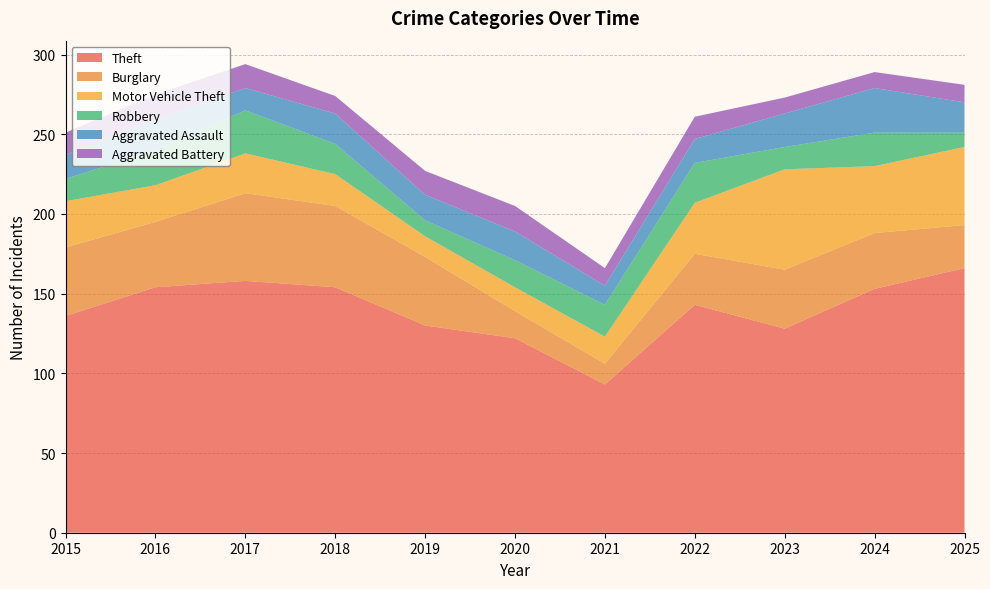

Reading right to left, what are all the values shown in this chart?

Theft: 2025=166	2024=153	2023=128	2022=143	2021=93	2020=122	2019=130	2018=154	2017=158	2016=154	2015=136
Burglary: 2025=27	2024=35	2023=37	2022=32	2021=13	2020=17	2019=43	2018=51	2017=55	2016=41	2015=43
Motor Vehicle Theft: 2025=49	2024=42	2023=63	2022=32	2021=17	2020=15	2019=13	2018=20	2017=25	2016=23	2015=29
Robbery: 2025=9	2024=21	2023=14	2022=25	2021=20	2020=17	2019=10	2018=19	2017=27	2016=22	2015=14
Aggravated Assault: 2025=19	2024=28	2023=21	2022=15	2021=12	2020=18	2019=16	2018=19	2017=14	2016=19	2015=15
Aggravated Battery: 2025=11	2024=10	2023=10	2022=14	2021=11	2020=16	2019=15	2018=11	2017=15	2016=16	2015=14